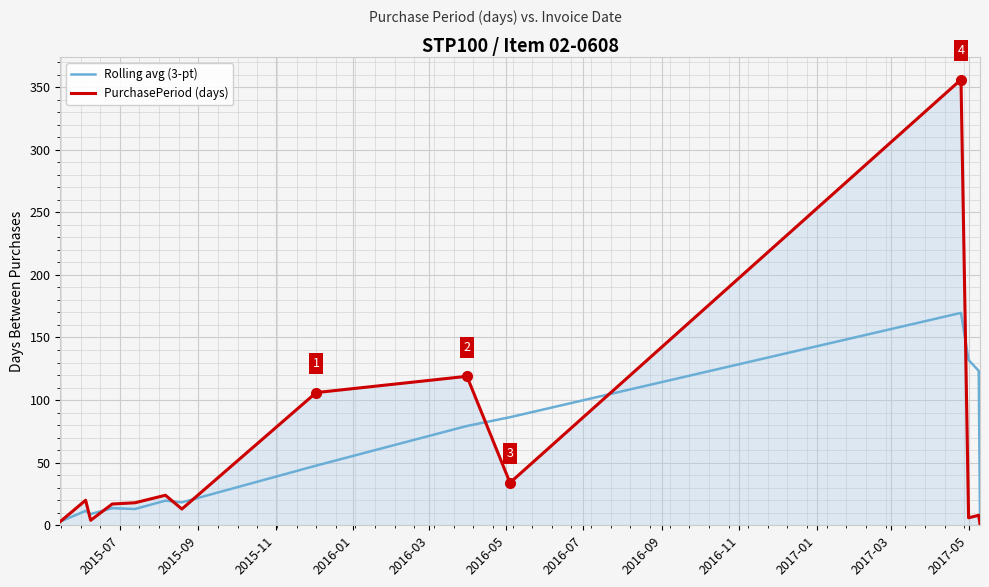

What is the highest value of the PurchasePeriod (days) series?

356.0